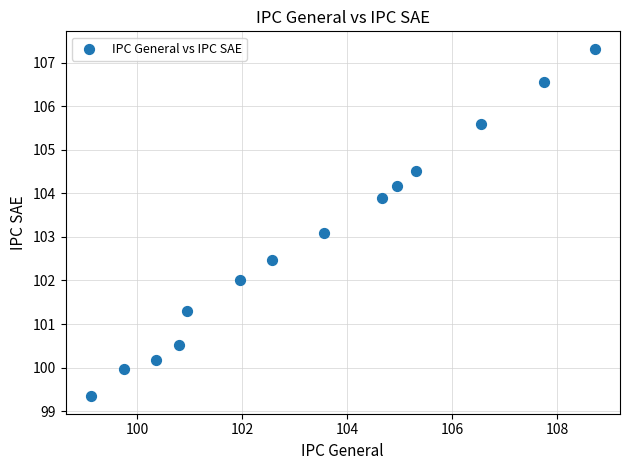

What is the range of X values (max minus min)?

9.6